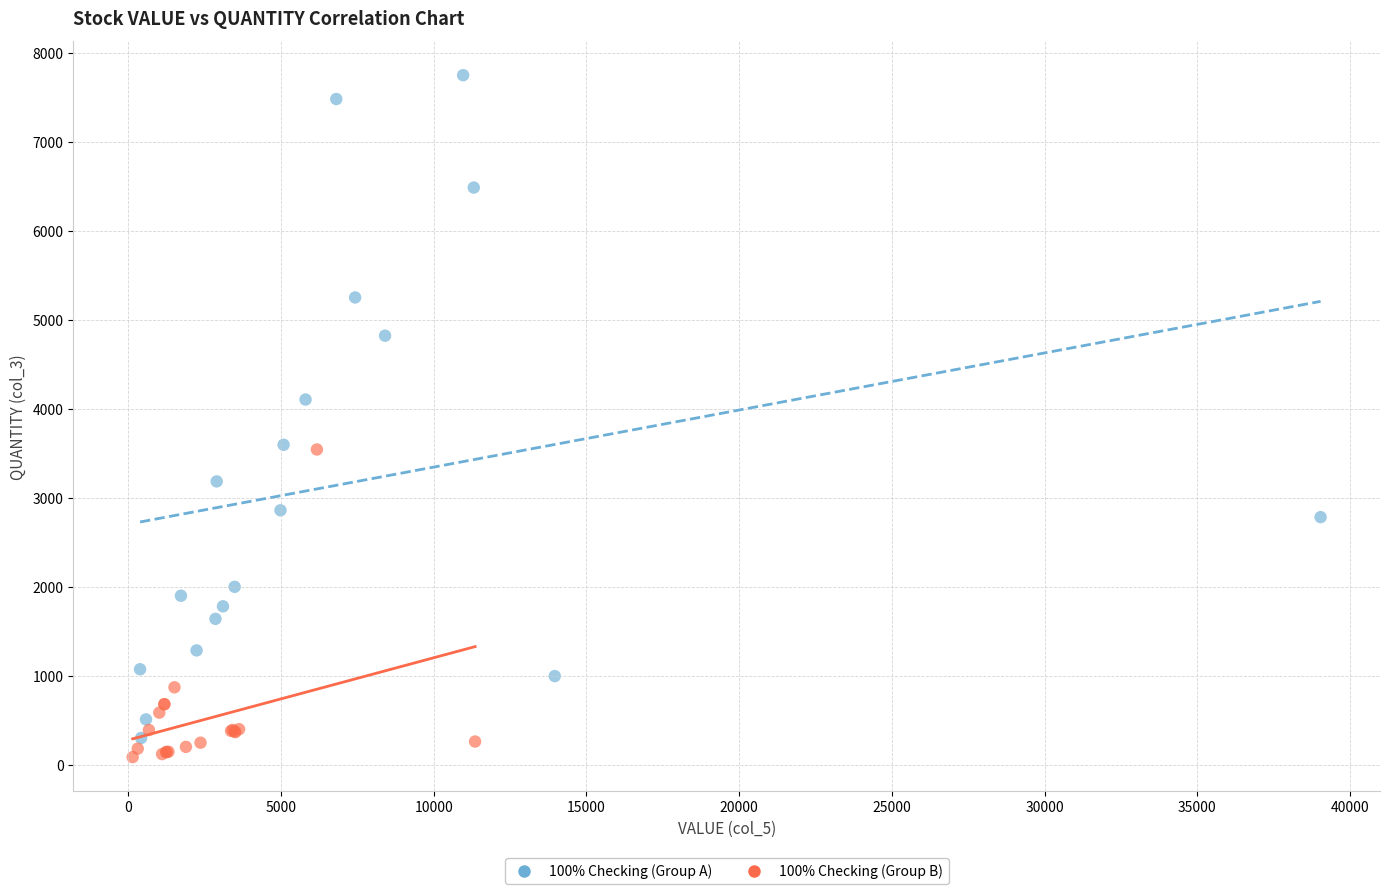

Which series has the widest spread of Y values?

100% Checking (Group A)